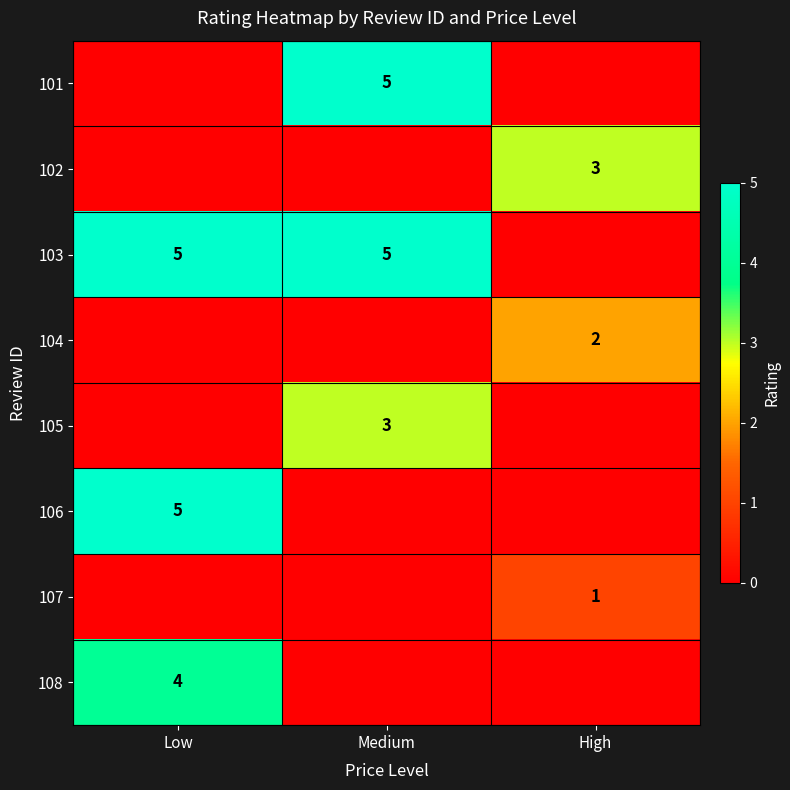

True or false: 103 has a value of 8 at Medium.

False